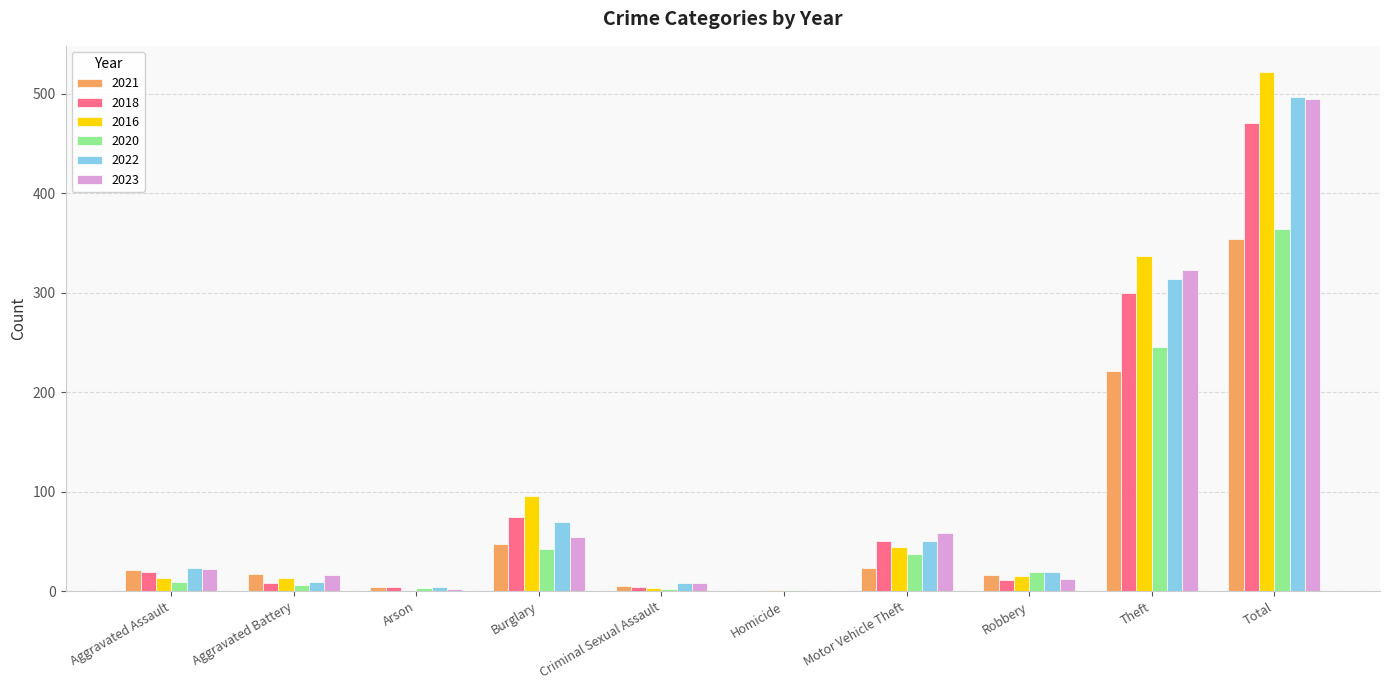

Which series changed the most between Burglary and Motor Vehicle Theft?

2016